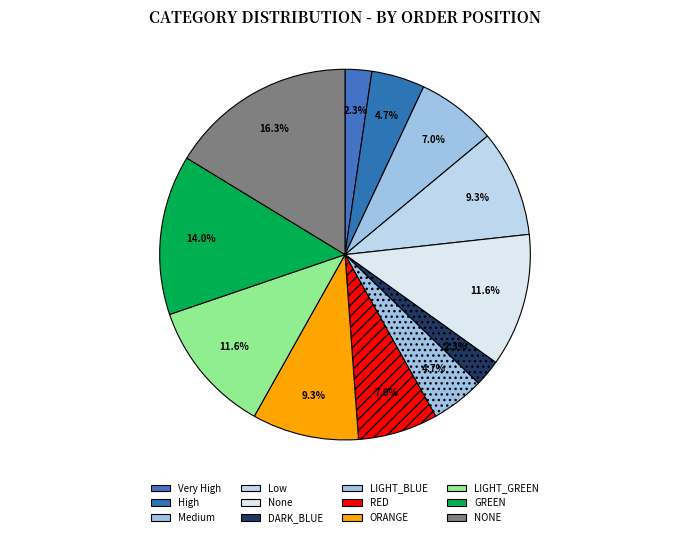

To the nearest percent, what is the average slice percentage?

8%